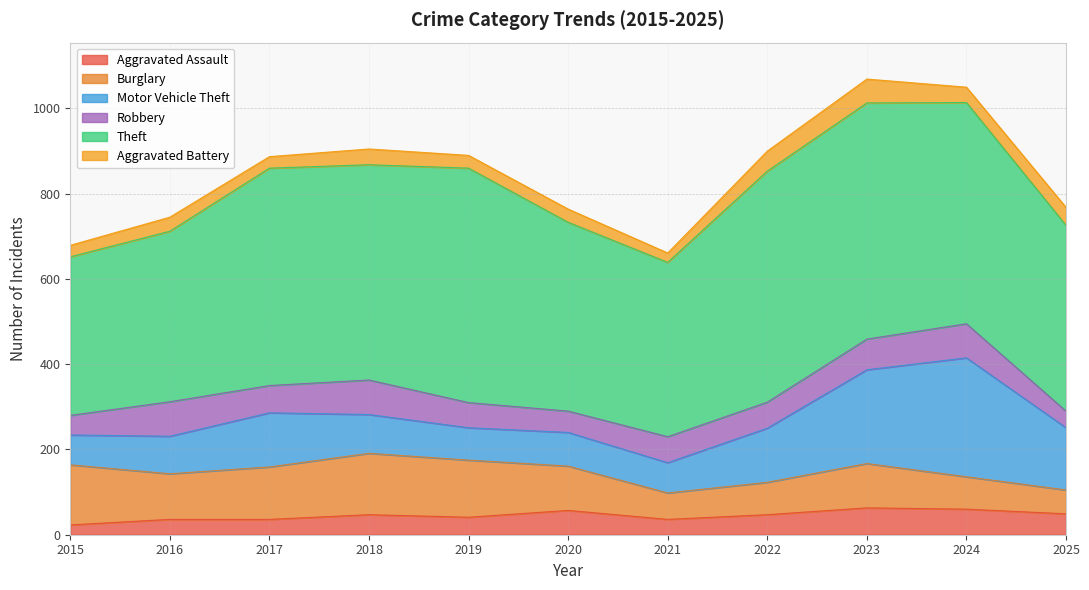

How many data points in Robbery are less than 61?

4